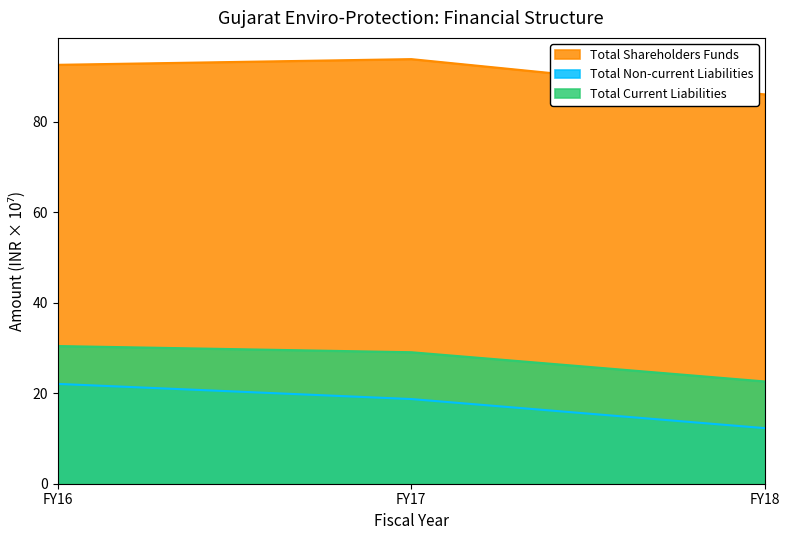

What is the difference between the Total Current Liabilities values at FY18 and FY16?

7.8